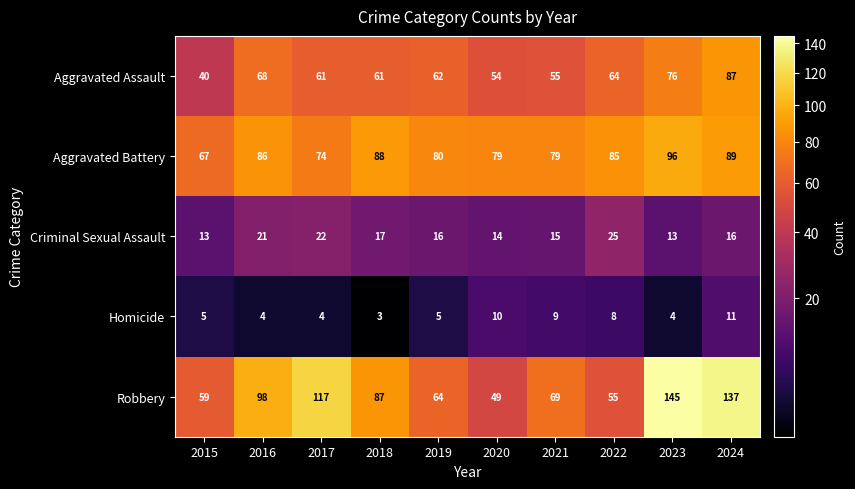

Which series has the widest spread of values?

Robbery